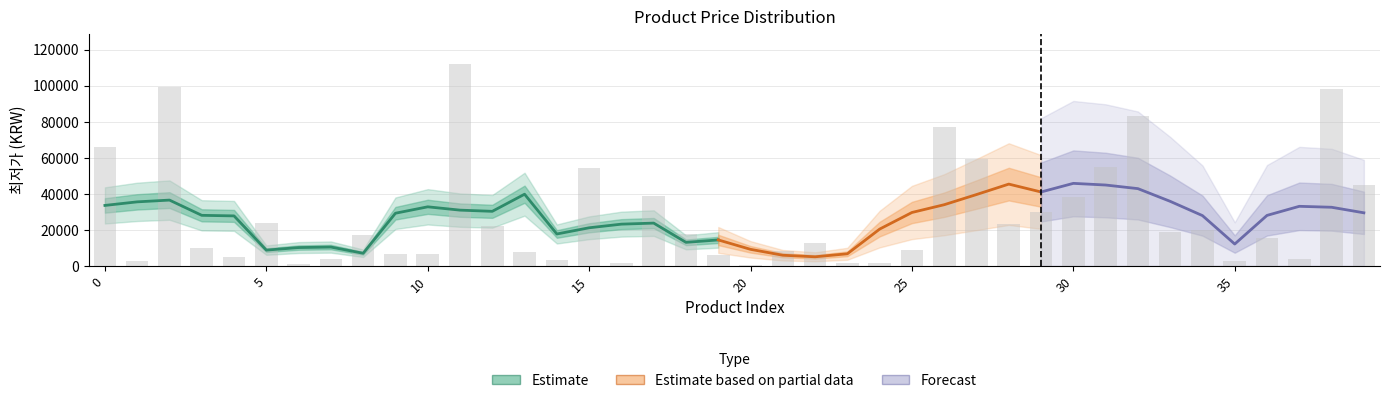

List the labels in order of value, smallest first.

20, 6, 23, 16, 24, 1, 35, 14, 37, 7, 4, 19, 9, 10, 13, 21, 25, 3, 22, 36, 8, 18, 33, 34, 12, 28, 5, 29, 30, 17, 39, 15, 31, 27, 0, 26, 32, 38, 2, 11